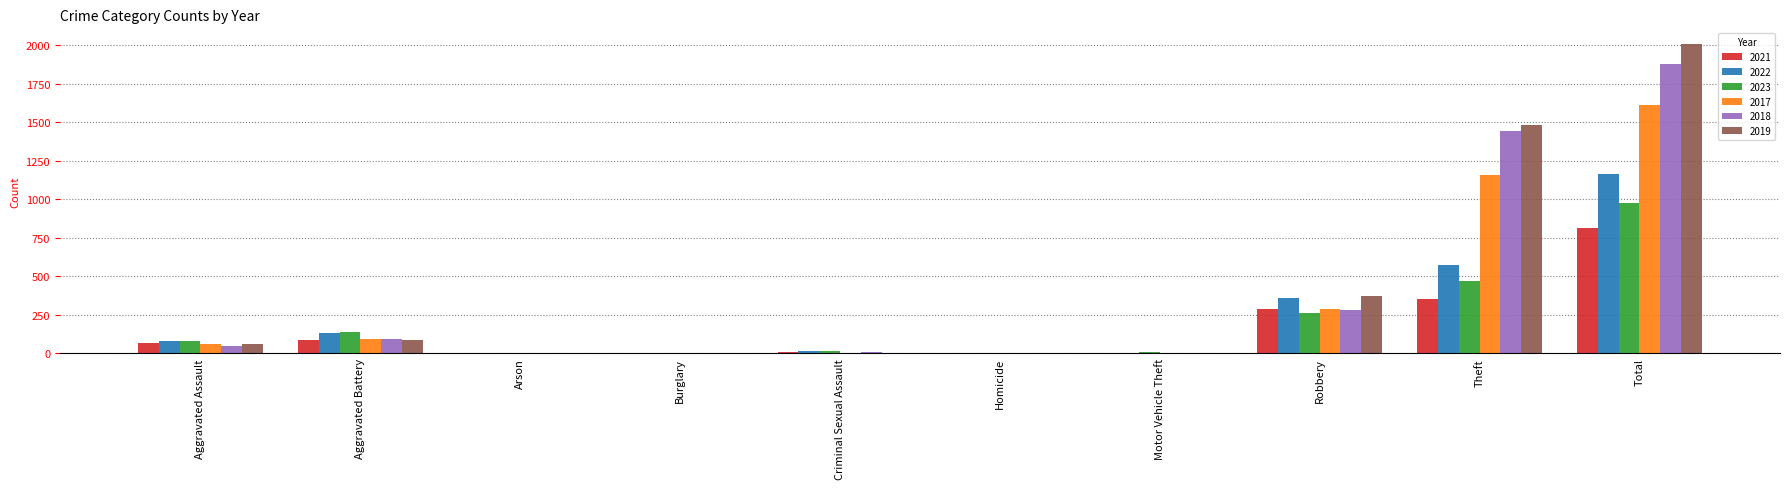

The 2022 series shows 0 at Burglary. True or false?

True